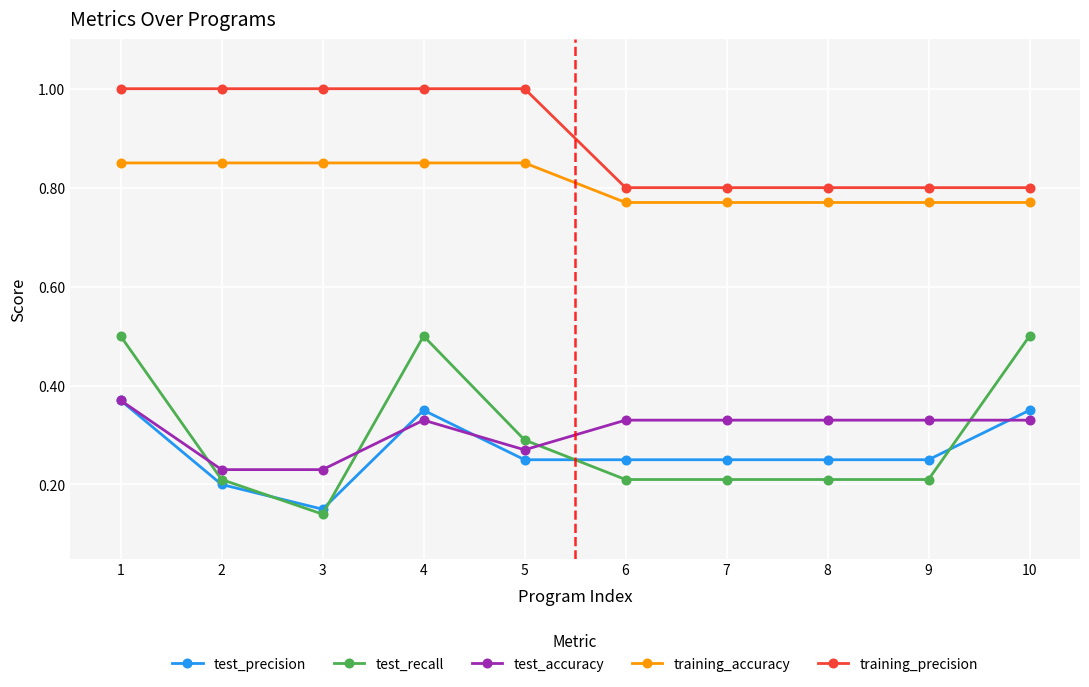

True or false: training_accuracy and test_precision cross at least once.

False